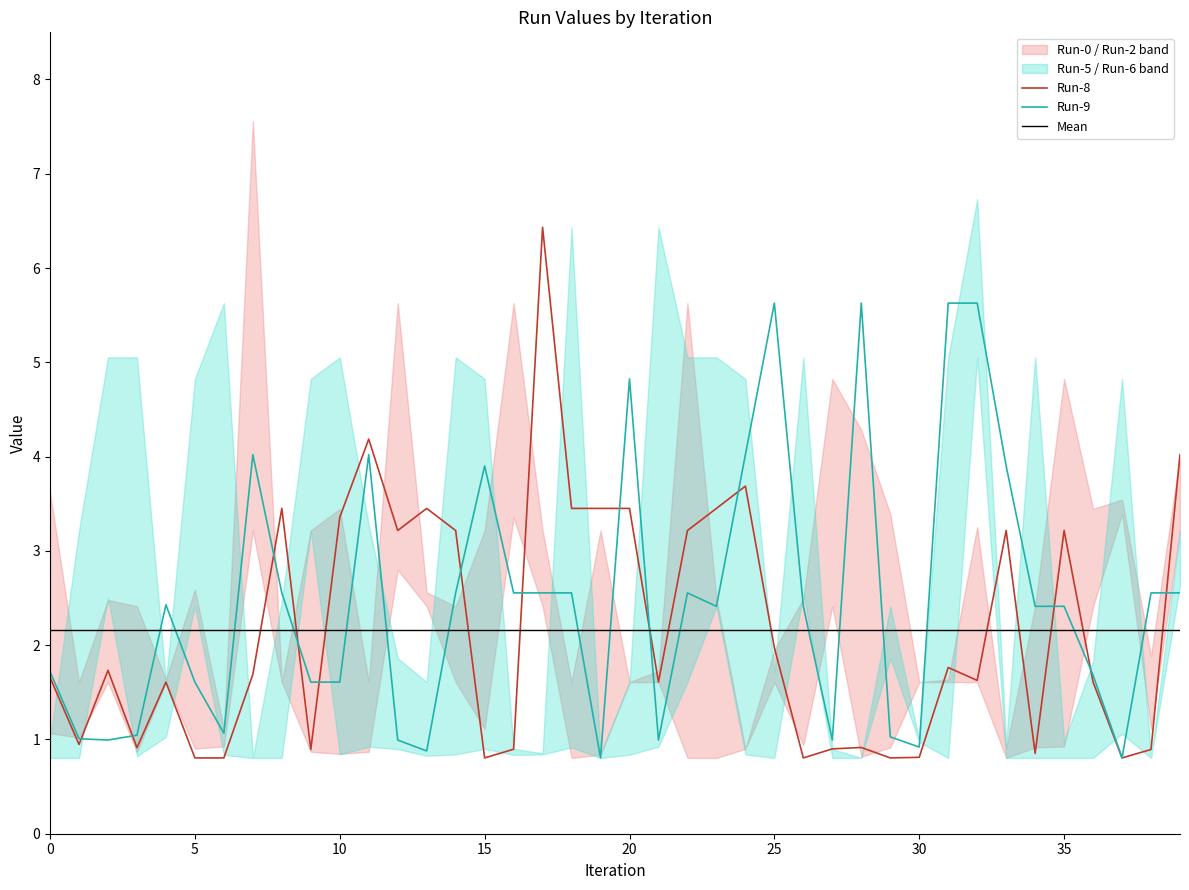

What is the difference between the second highest and minimum values in the Run-8 series?

3.4